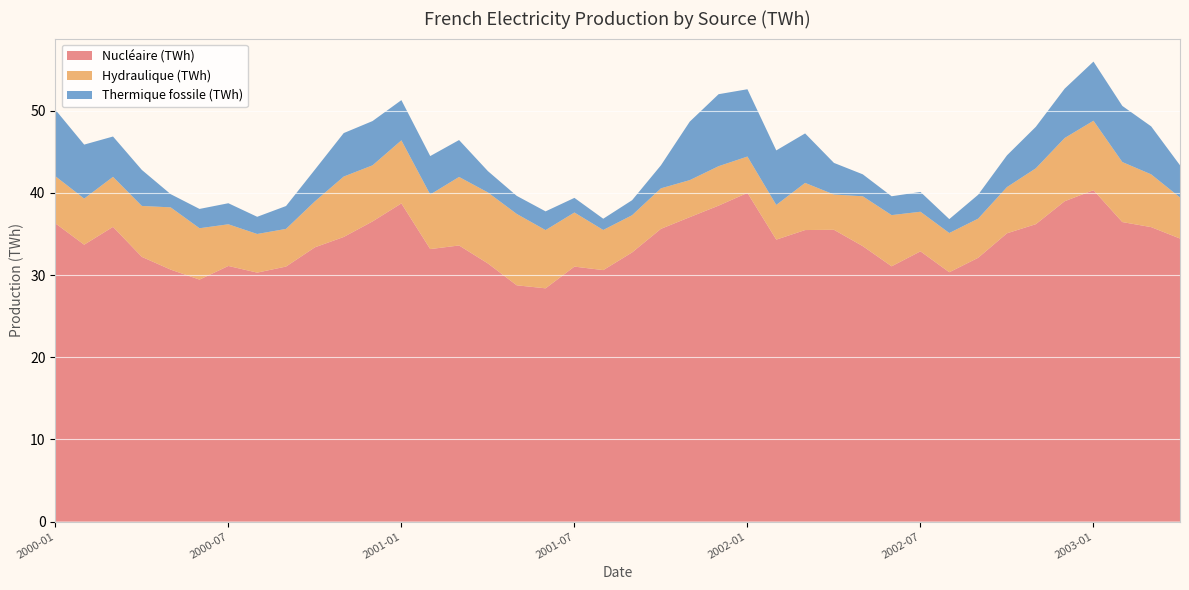

Reading right to left, extract all data points from this chart.

Nucléaire (TWh): 2003-04=34.4	2003-03=35.8	2003-02=36.5	2003-01=40.3	2002-12=39.0	2002-11=36.2	2002-10=35.1	2002-09=32.1	2002-08=30.3	2002-07=32.9	2002-06=31.1	2002-05=33.5	2002-04=35.5	2002-03=35.5	2002-02=34.3	2002-01=40.0	2001-12=38.5	2001-11=37.1	2001-10=35.6	2001-09=32.8	2001-08=30.6	2001-07=31.0	2001-06=28.4	2001-05=28.8	2001-04=31.4	2001-03=33.6	2001-02=33.2	2001-01=38.7	2000-12=36.5	2000-11=34.6	2000-10=33.4	2000-09=31.0	2000-08=30.3	2000-07=31.1	2000-06=29.4	2000-05=30.7	2000-04=32.2	2000-03=35.9	2000-02=33.7	2000-01=36.3
Hydraulique (TWh): 2003-04=5.0	2003-03=6.4	2003-02=7.3	2003-01=8.5	2002-12=7.7	2002-11=6.8	2002-10=5.6	2002-09=4.8	2002-08=4.8	2002-07=4.8	2002-06=6.2	2002-05=6.1	2002-04=4.3	2002-03=5.7	2002-02=4.2	2002-01=4.4	2001-12=4.8	2001-11=4.5	2001-10=4.9	2001-09=4.5	2001-08=4.9	2001-07=6.6	2001-06=7.1	2001-05=8.7	2001-04=8.6	2001-03=8.3	2001-02=6.6	2001-01=7.7	2000-12=6.8	2000-11=7.4	2000-10=5.6	2000-09=4.6	2000-08=4.7	2000-07=5.1	2000-06=6.3	2000-05=7.6	2000-04=6.2	2000-03=6.1	2000-02=5.6	2000-01=5.7
Thermique fossile (TWh): 2003-04=3.9	2003-03=5.8	2003-02=6.8	2003-01=7.2	2002-12=6.0	2002-11=5.0	2002-10=3.9	2002-09=2.9	2002-08=1.7	2002-07=2.4	2002-06=2.3	2002-05=2.7	2002-04=3.8	2002-03=6.0	2002-02=6.6	2002-01=8.2	2001-12=8.8	2001-11=7.1	2001-10=2.8	2001-09=1.8	2001-08=1.4	2001-07=1.8	2001-06=2.3	2001-05=2.2	2001-04=2.6	2001-03=4.5	2001-02=4.7	2001-01=4.9	2000-12=5.4	2000-11=5.3	2000-10=3.9	2000-09=2.8	2000-08=2.1	2000-07=2.6	2000-06=2.4	2000-05=1.6	2000-04=4.4	2000-03=4.9	2000-02=6.6	2000-01=8.1